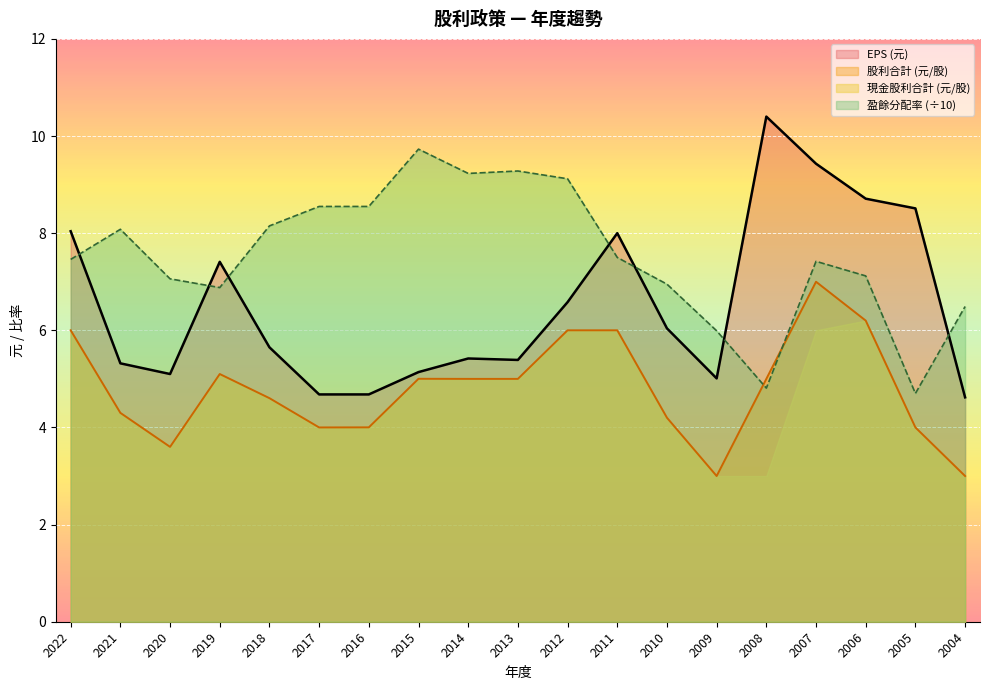

What are all the series names shown in the legend?

EPS (元), 股利合計 (元/股), 現金股利合計 (元/股), 盈餘分配率 (÷10)